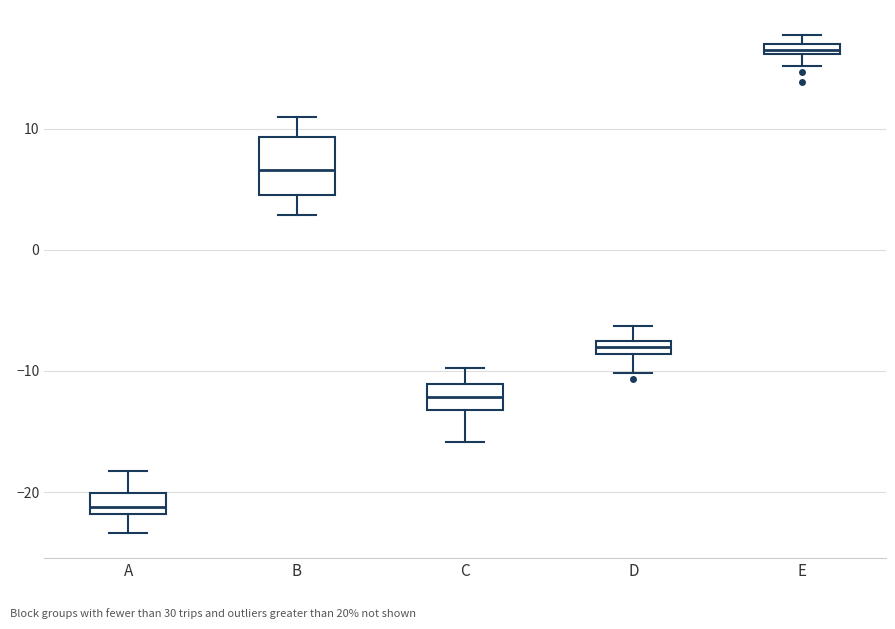

Which box is the tallest, from its lower edge to its upper edge?

B